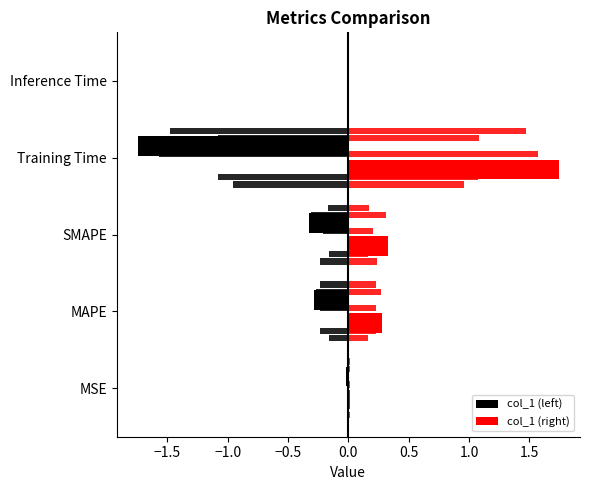

What is the label of the 4th bar from the right?

MAPE